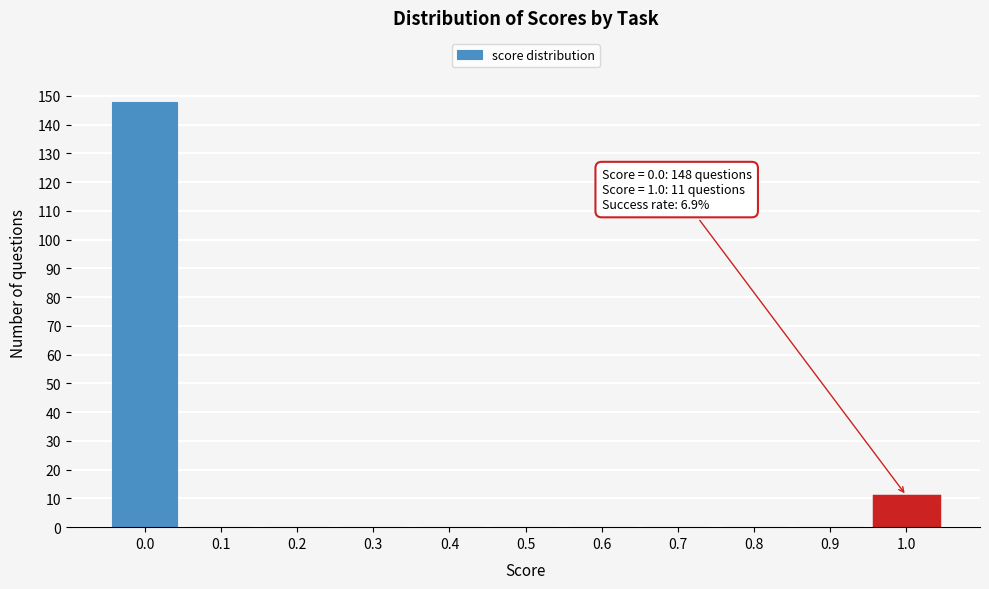

Reading left to right, list all the values displayed in this chart.

0.0=148	0.1=0	0.2=0	0.3=0	0.4=0	0.5=0	0.6=0	0.7=0	0.8=0	0.9=0	1.0=11